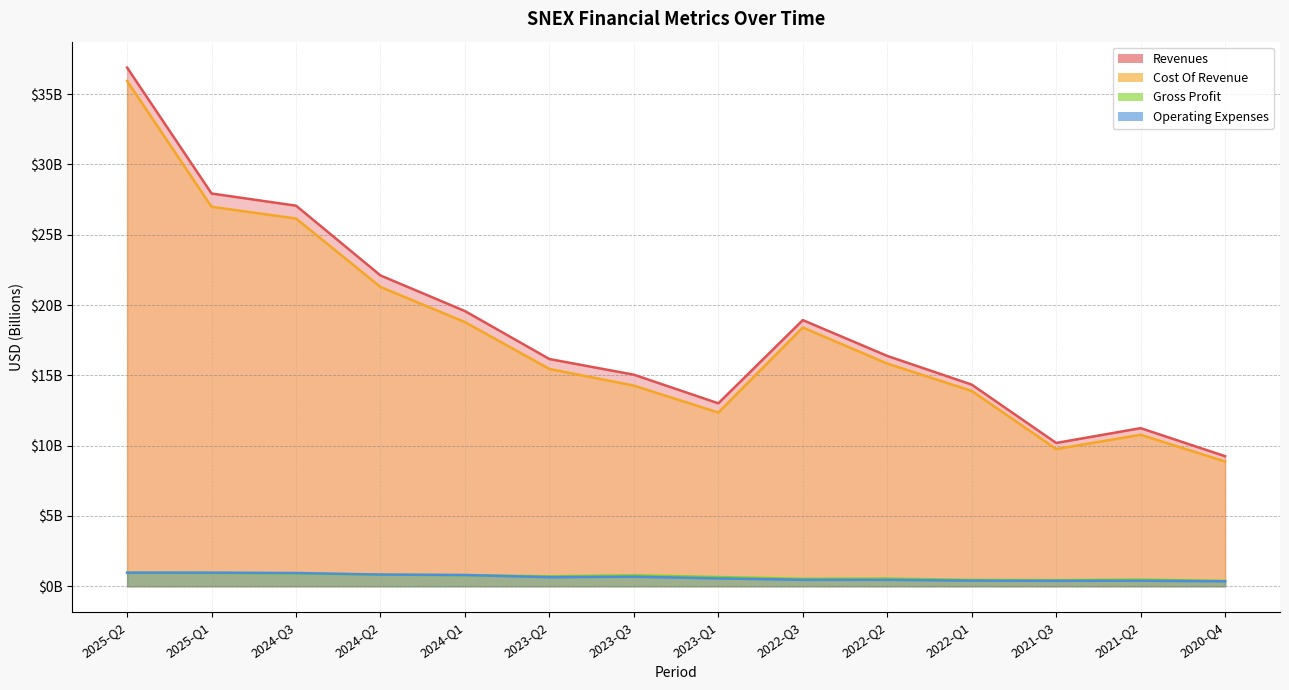

What are all the series names shown in the legend?

revenues, cost_of_revenue, gross_profit, operating_expenses